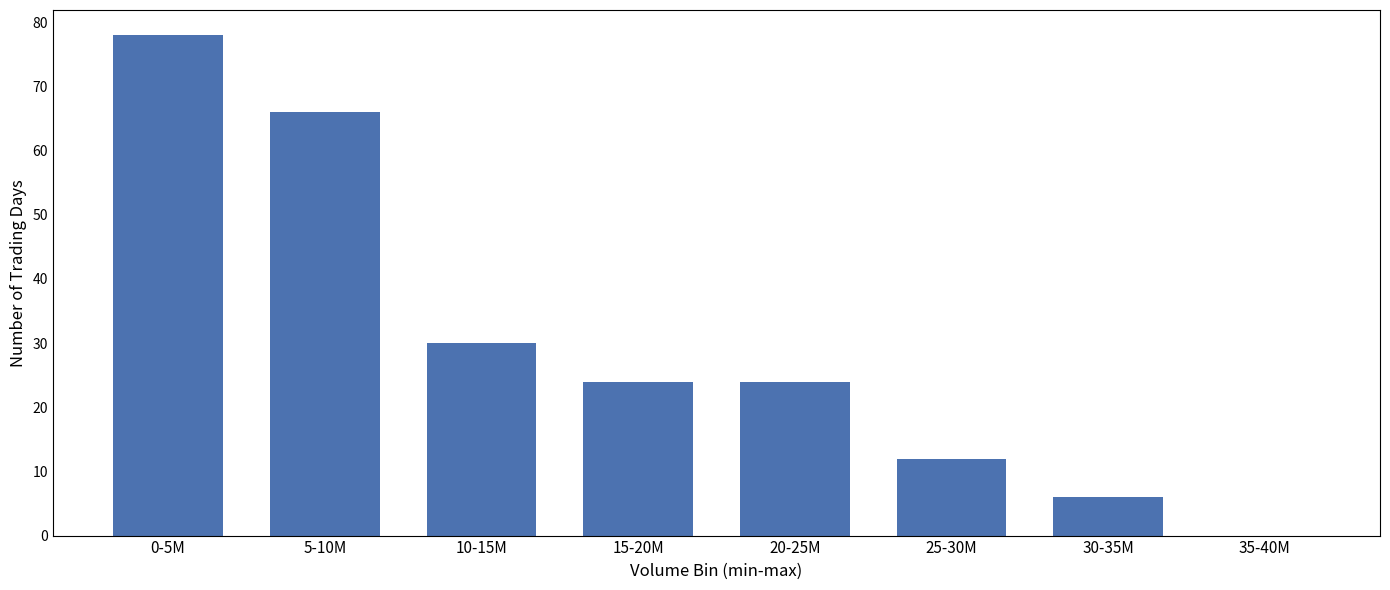

Reading left to right, transcribe all the data shown in this chart.

0-5M=78	5-10M=66	10-15M=30	15-20M=24	20-25M=24	25-30M=12	30-35M=6	35-40M=0